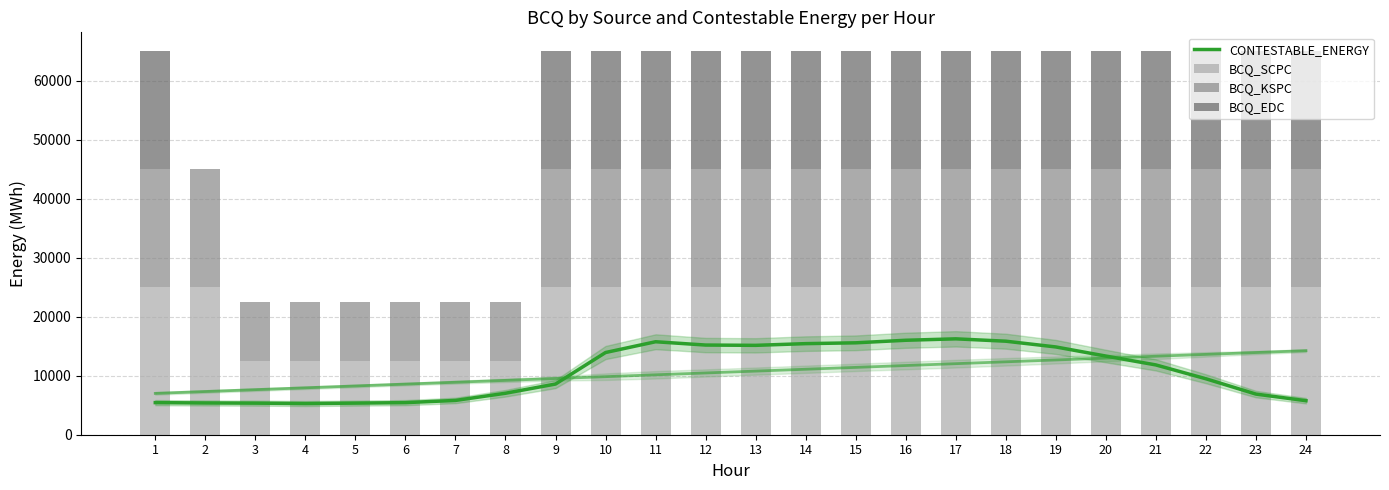

What are all the series names shown in the legend?

CONTESTABLE_ENERGY, BCQ_SCPC, BCQ_KSPC, BCQ_EDC